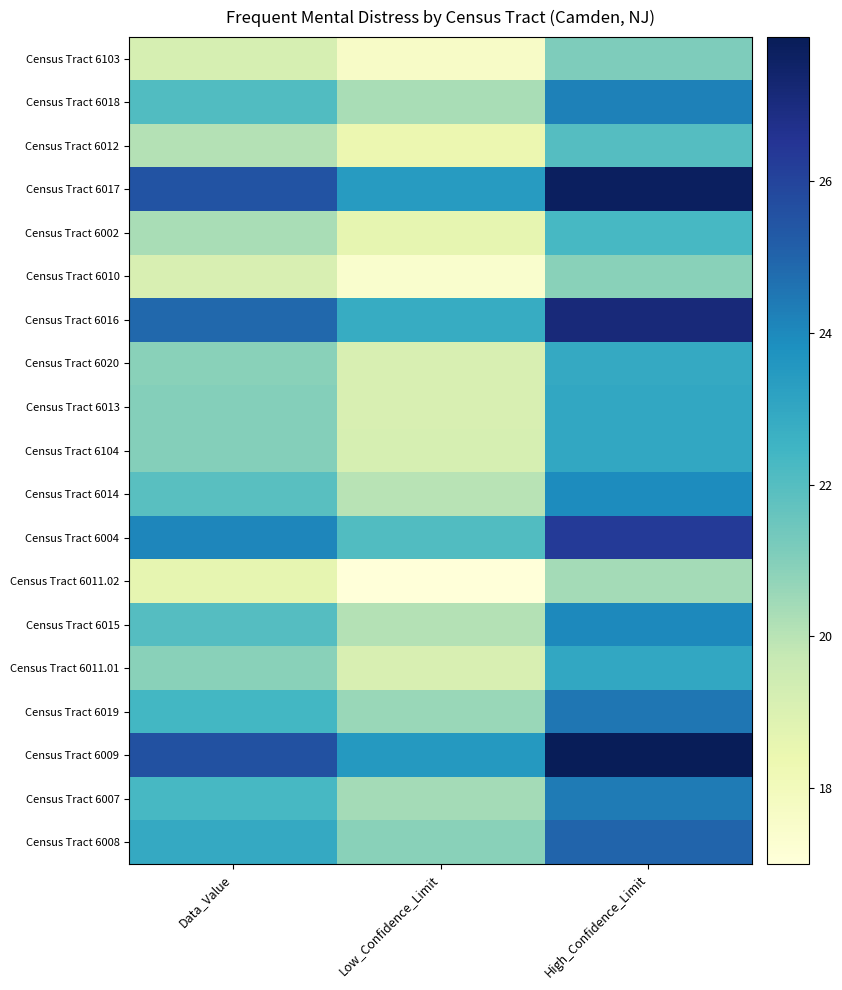

Reading left to right, extract all data points from this chart.

Census Tract 6103: Data_Value=19.2	Low_Confidence_Limit=17.6	High_Confidence_Limit=21.1
Census Tract 6018: Data_Value=22.1	Low_Confidence_Limit=20.3	High_Confidence_Limit=24.2
Census Tract 6012: Data_Value=20.1	Low_Confidence_Limit=18.4	High_Confidence_Limit=22.0
Census Tract 6017: Data_Value=25.5	Low_Confidence_Limit=23.4	High_Confidence_Limit=27.7
Census Tract 6002: Data_Value=20.3	Low_Confidence_Limit=18.6	High_Confidence_Limit=22.3
Census Tract 6010: Data_Value=19.1	Low_Confidence_Limit=17.4	High_Confidence_Limit=20.9
Census Tract 6016: Data_Value=24.9	Low_Confidence_Limit=22.8	High_Confidence_Limit=27.1
Census Tract 6020: Data_Value=20.9	Low_Confidence_Limit=19.1	High_Confidence_Limit=22.9
Census Tract 6013: Data_Value=21.0	Low_Confidence_Limit=19.1	High_Confidence_Limit=23.0
Census Tract 6104: Data_Value=21.0	Low_Confidence_Limit=19.2	High_Confidence_Limit=23.0
Census Tract 6014: Data_Value=21.9	Low_Confidence_Limit=20.0	High_Confidence_Limit=23.9
Census Tract 6004: Data_Value=24.1	Low_Confidence_Limit=22.1	High_Confidence_Limit=26.3
Census Tract 6011.02: Data_Value=18.6	Low_Confidence_Limit=17.0	High_Confidence_Limit=20.4
Census Tract 6015: Data_Value=22.0	Low_Confidence_Limit=20.1	High_Confidence_Limit=24.0
Census Tract 6011.01: Data_Value=20.9	Low_Confidence_Limit=19.1	High_Confidence_Limit=23.0
Census Tract 6019: Data_Value=22.4	Low_Confidence_Limit=20.6	High_Confidence_Limit=24.5
Census Tract 6009: Data_Value=25.6	Low_Confidence_Limit=23.5	High_Confidence_Limit=27.9
Census Tract 6007: Data_Value=22.3	Low_Confidence_Limit=20.4	High_Confidence_Limit=24.4
Census Tract 6008: Data_Value=22.9	Low_Confidence_Limit=20.9	High_Confidence_Limit=25.0